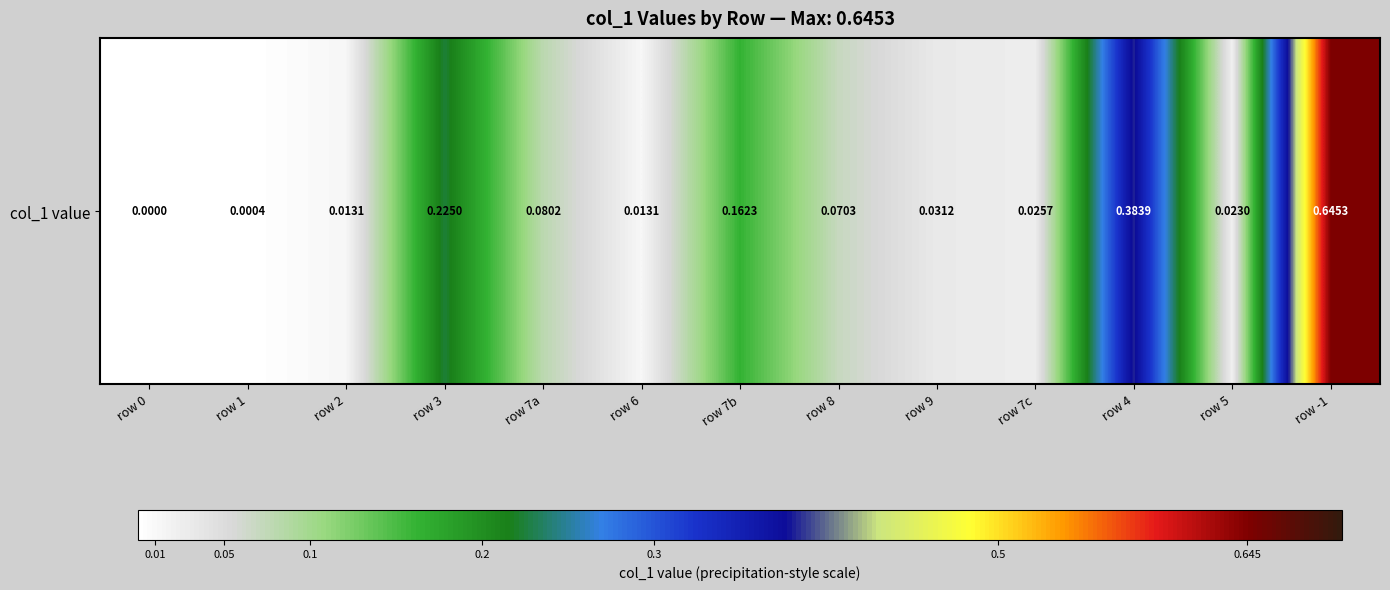

What is the sum of all values?

1.7